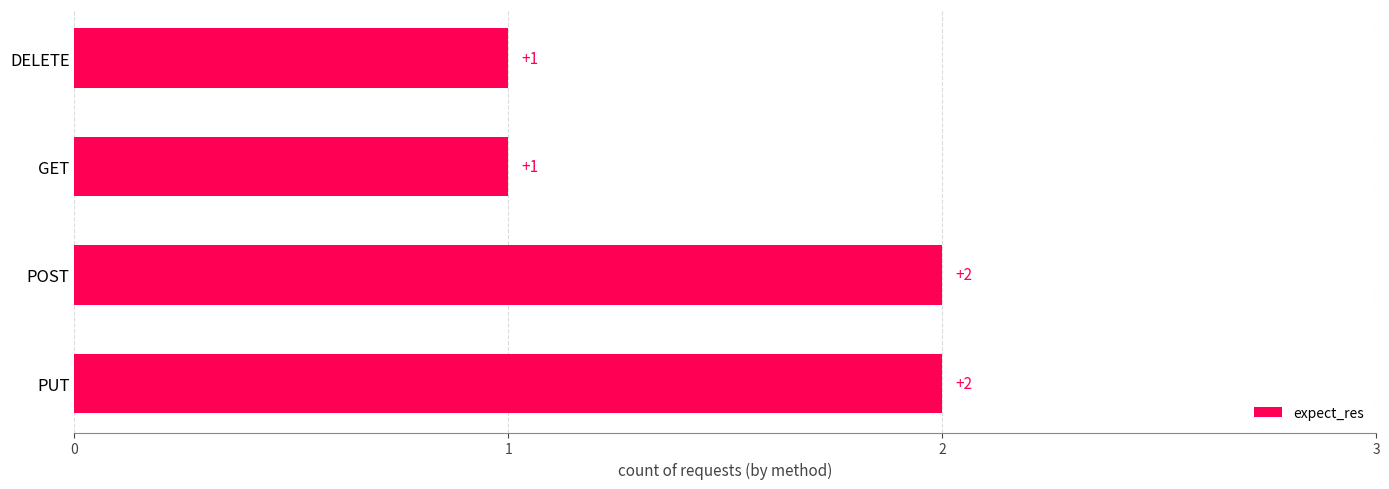

What is the maximum value shown in the chart?

2